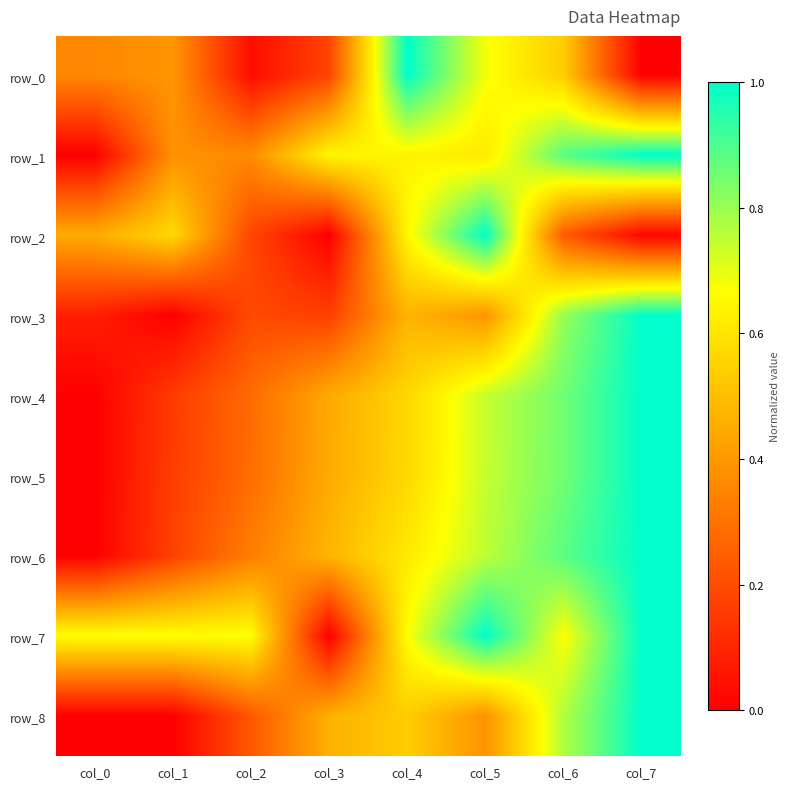

At col_1, list the series in order from smallest to largest.

row_3, row_8, row_4, row_5, row_6, row_1, row_0, row_2, row_7